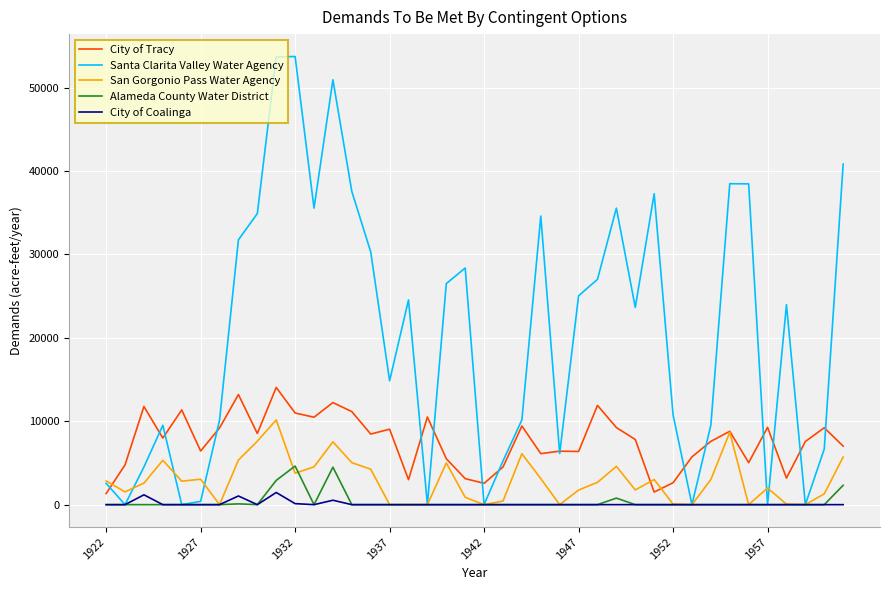

What is the greatest value displayed?

53738.5